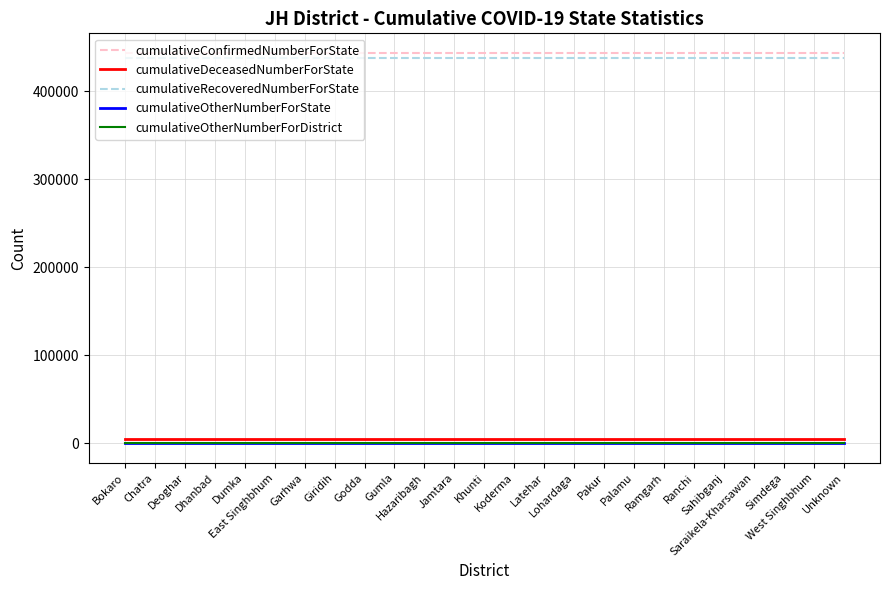

Is this an area chart (filled region under the line)?

No